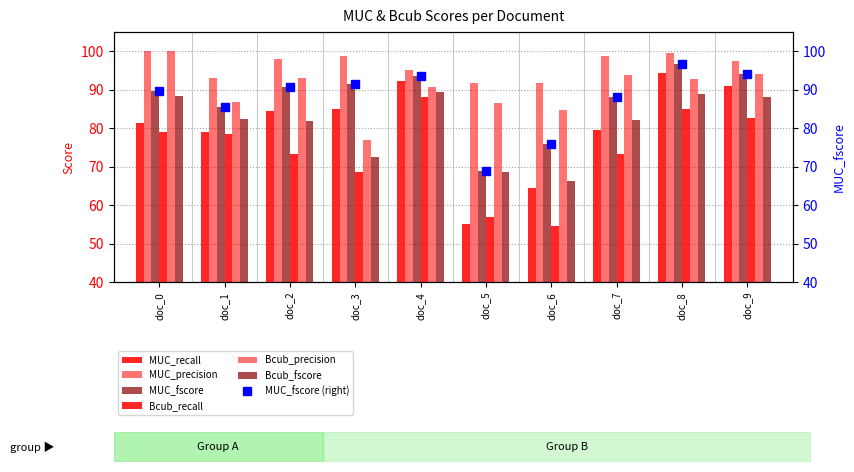

What is the sum of all MUC_precision values?

964.0